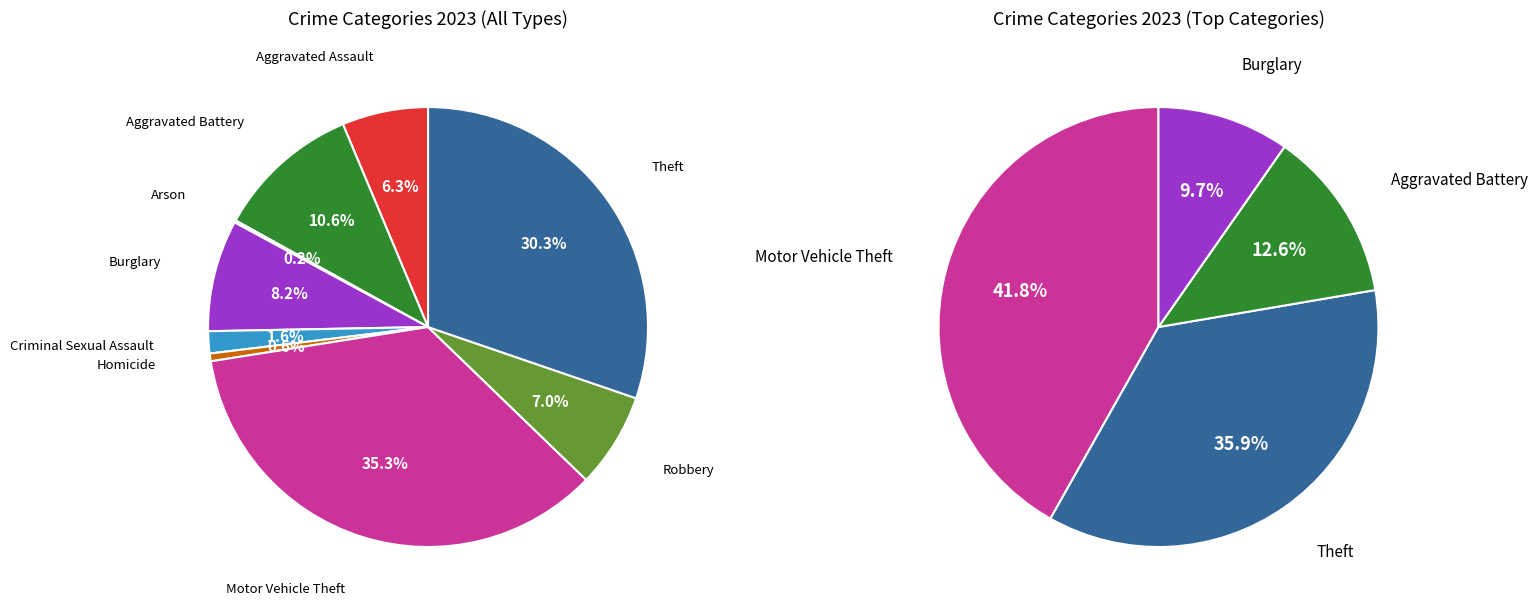

Is it true that Burglary is 1% of the pie?

False